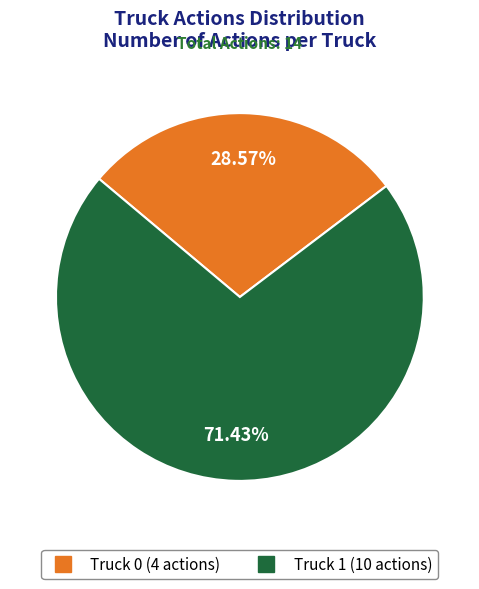

Which category has the biggest portion of the pie?

Truck 1